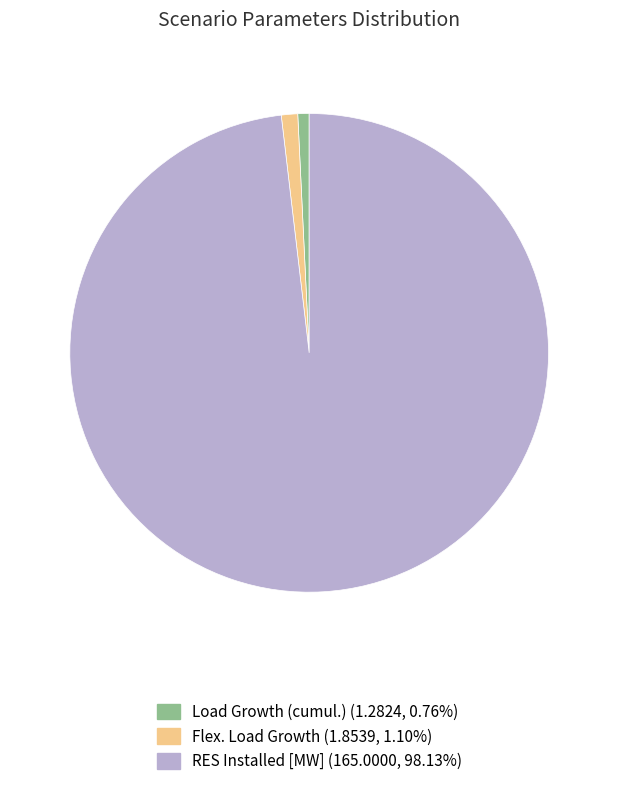

Does Flex. Load Growth (1.8539, 1.10%) account for over 50% of the chart?

No